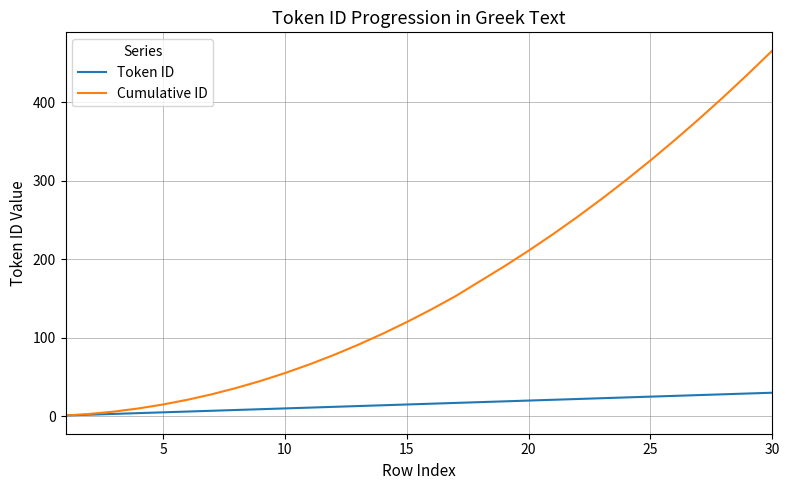

Which series has the widest spread of values?

Cumulative ID